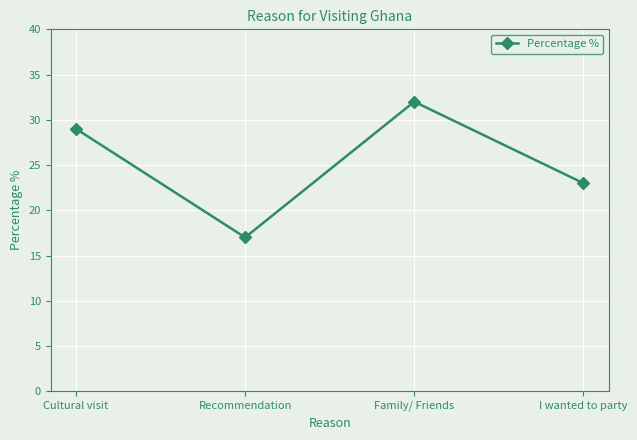

List the labels in order of value, smallest first.

Recommendation, I wanted to party, Cultural visit, Family/ Friends